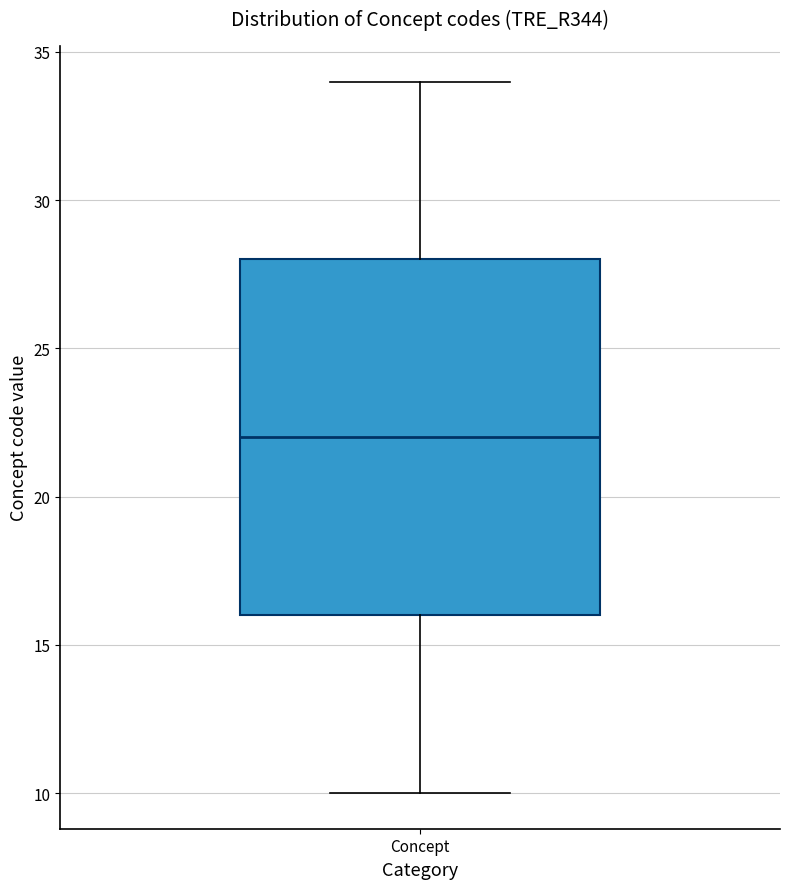

Read this box plot against the y-axis: the position of the median line, the range covered by the box, and the ends of both whiskers. The values are not printed on the chart, so give them approximately, as read against the axis.

median 22, box 16 to 28, whiskers 10 to 34